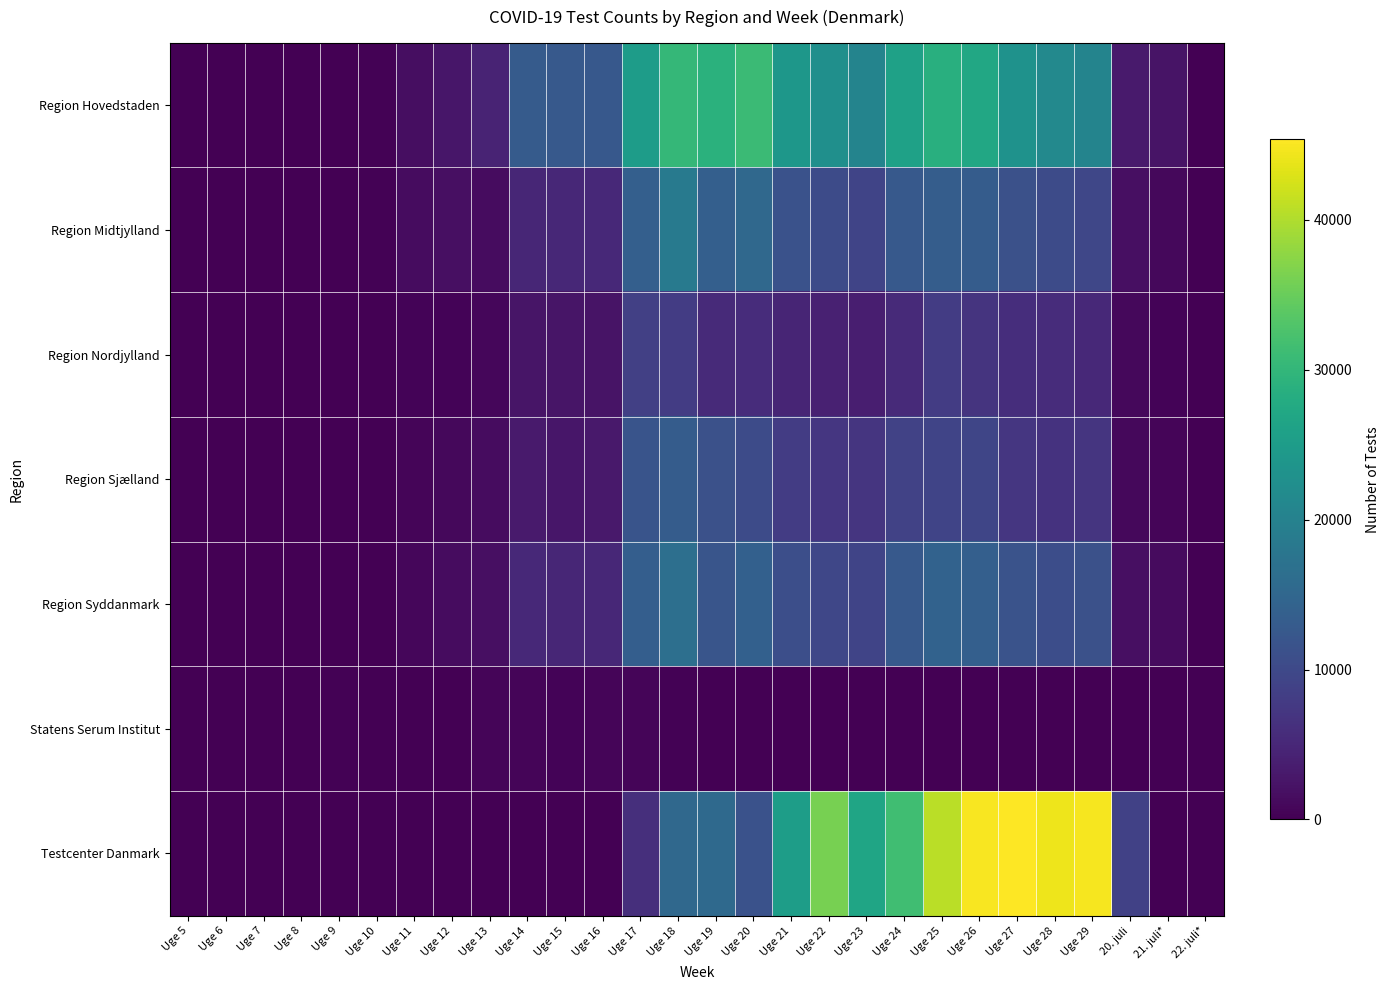

At Uge 26, list the series in order from smallest to largest.

Statens Serum Institut, Region Nordjylland, Region Sjælland, Region Midtjylland, Region Syddanmark, Region Hovedstaden, Testcenter Danmark